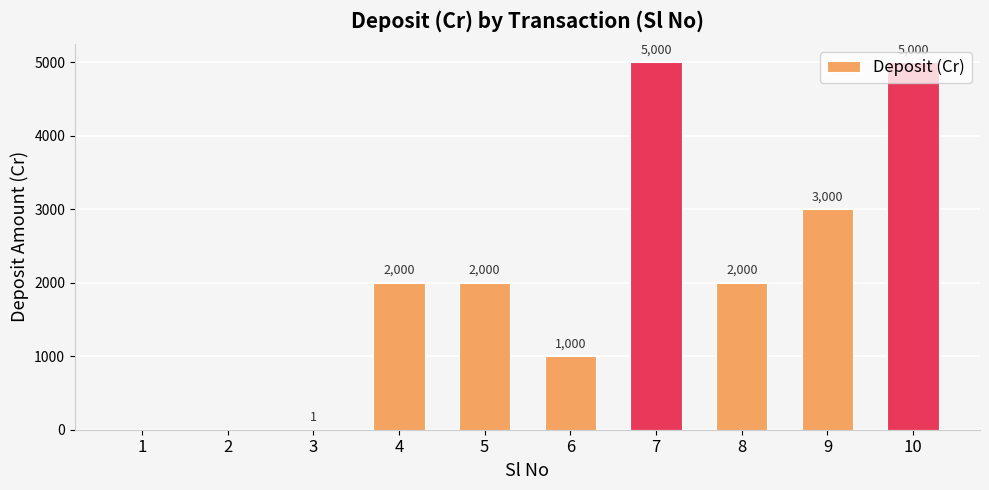

How many positive values are there?

8